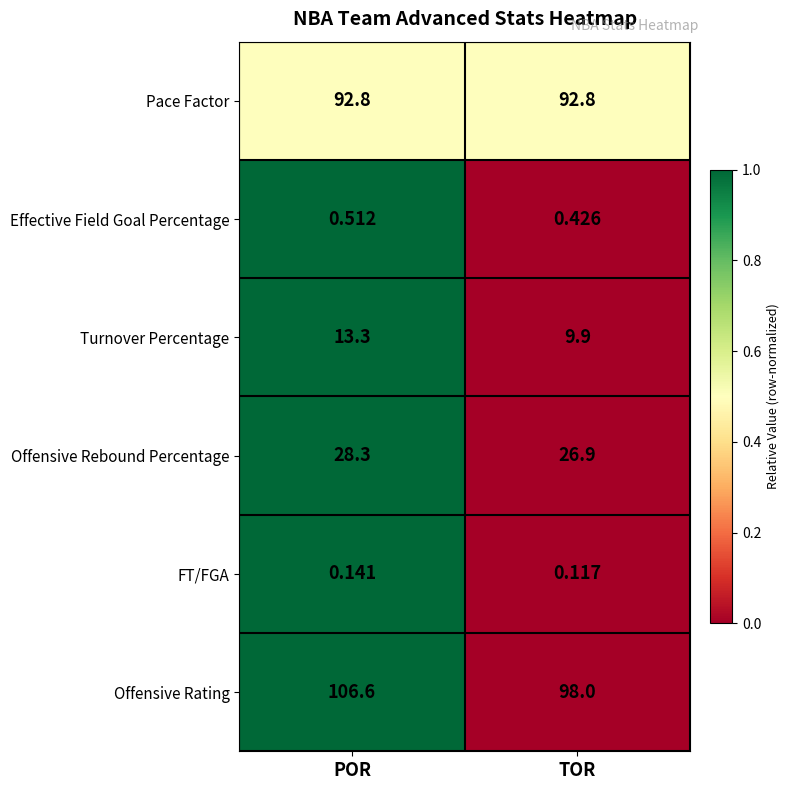

Which series has the largest total across all categories?

Offensive Rating